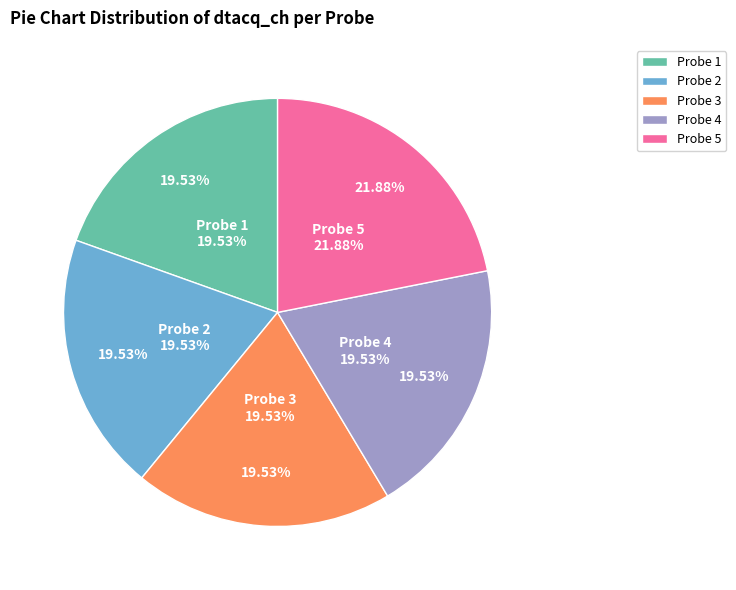

Is there any slice that represents more than half of the pie?

No